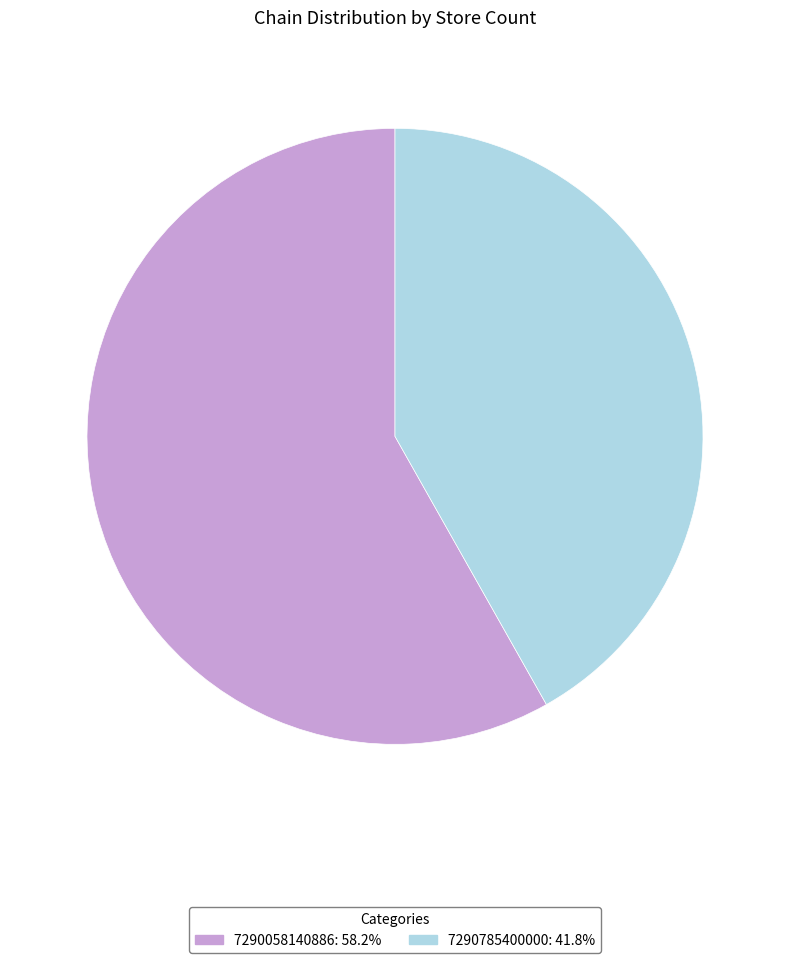

Do 7290785400000 and 7290058140886 together represent more than half of the pie?

Yes